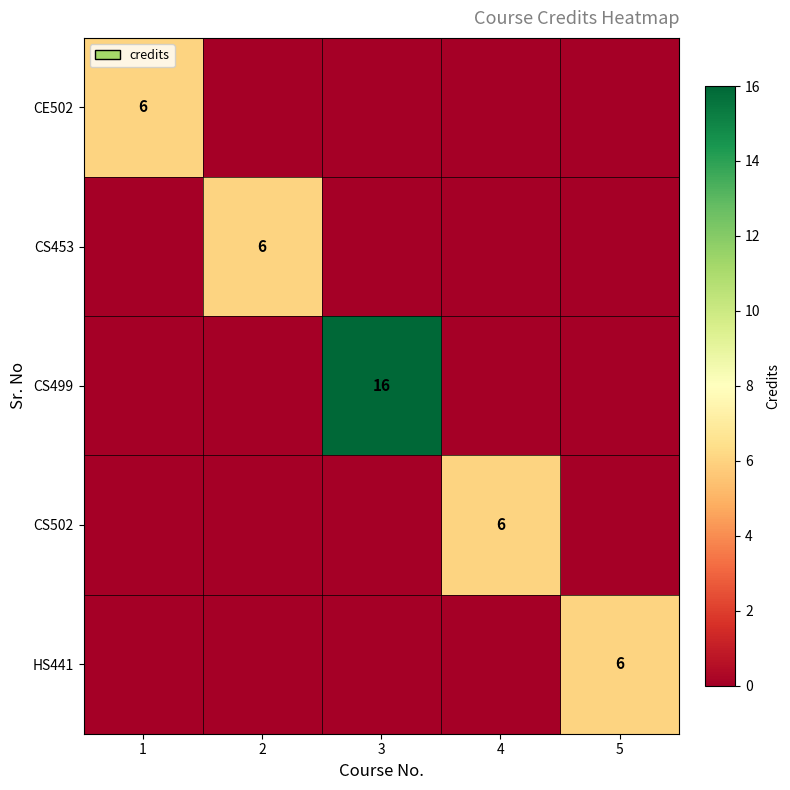

The CS453 series shows 6 at 2. True or false?

True